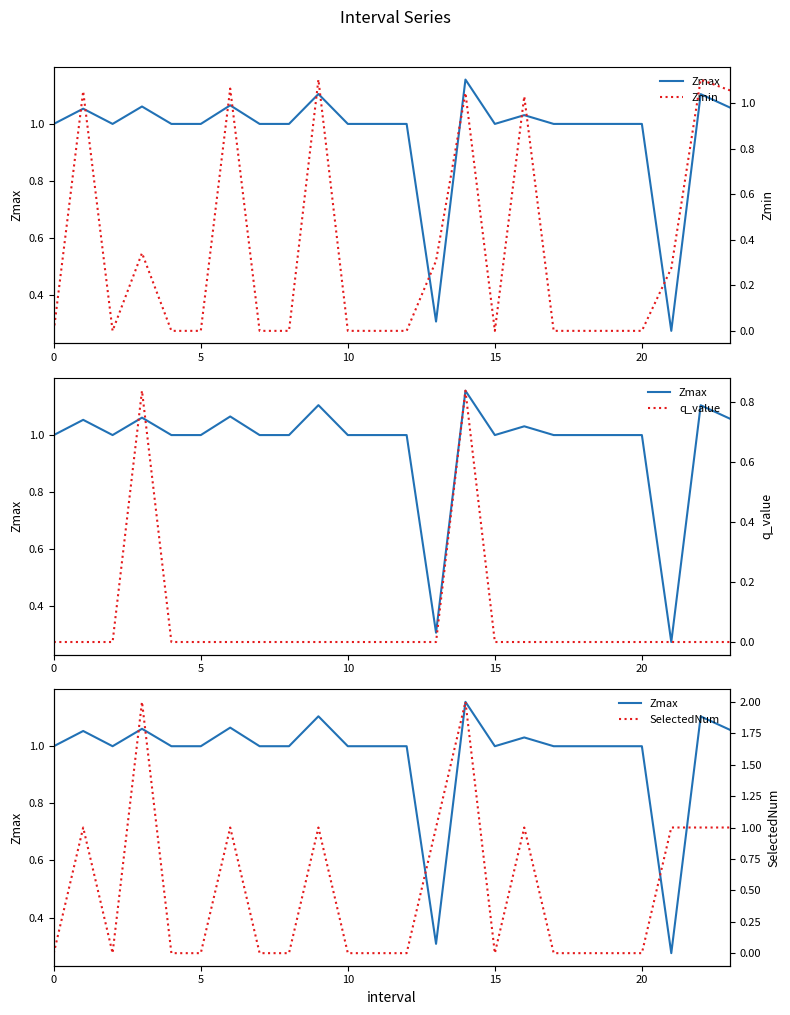

Reading left to right, list all the values displayed in this chart.

Zmax: 1.0	1.1	1.0	1.1	1.0	1.0	1.1	1.0	1.0	1.1	1.0	1.0	1.0	0.3	1.2	1.0	1.0	1.0	1.0	1.0	1.0	0.3	1.1	1.1
Zmin: 0.0	1.1	0.0	0.3	0.0	0.0	1.1	0.0	0.0	1.1	0.0	0.0	0.0	0.3	1.0	0.0	1.0	0.0	0.0	0.0	0.0	0.3	1.1	1.1
q_value: 0.0	-0.0	0.0	0.8	0.0	0.0	-0.0	0.0	0.0	-0.0	0.0	0.0	0.0	-0.0	0.8	0.0	-0.0	0.0	0.0	0.0	0.0	-0.0	-0.0	-0.0
SelectedNum: 0.0	1.0	0.0	2.0	0.0	0.0	1.0	0.0	0.0	1.0	0.0	0.0	0.0	1.0	2.0	0.0	1.0	0.0	0.0	0.0	0.0	1.0	1.0	1.0